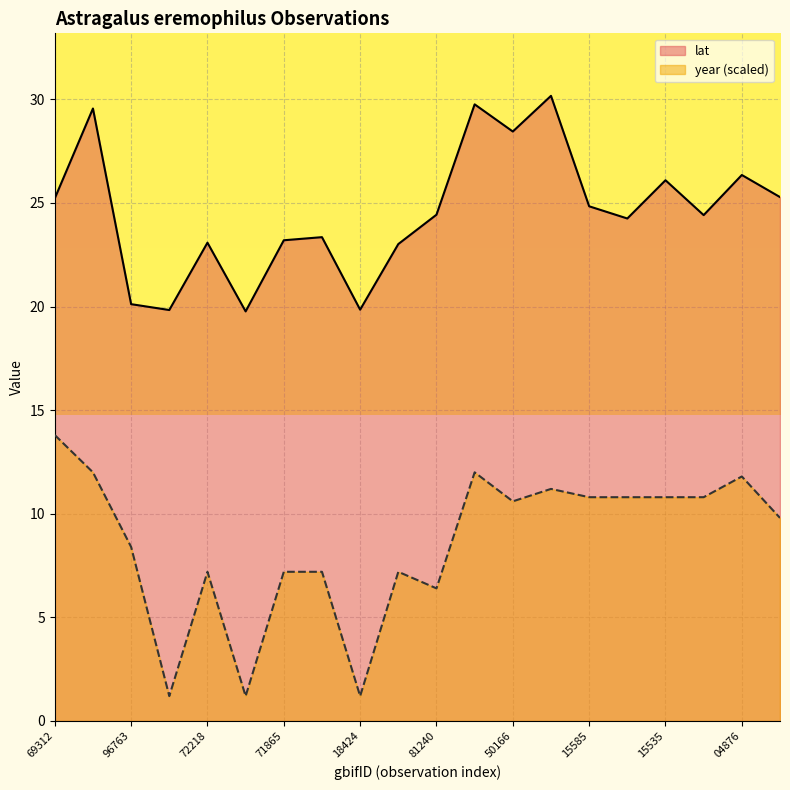

The lat series shows 15.9 at 2620076033. True or false?

False